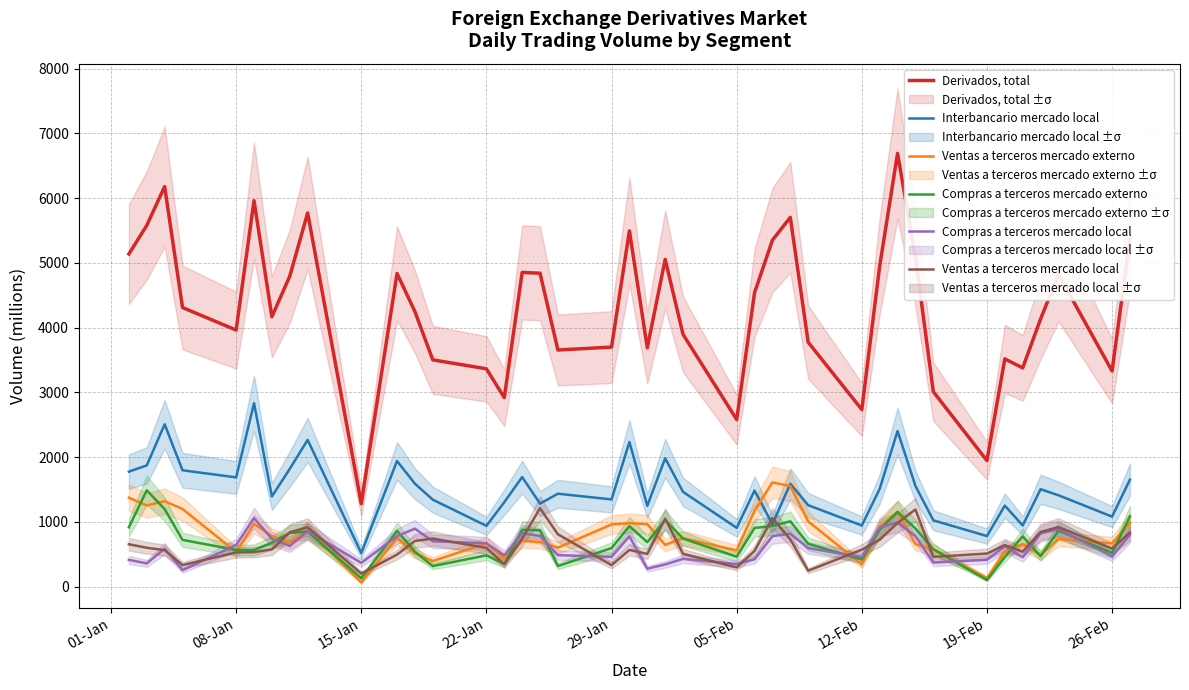

True or false: Derivados, total and Ventas a terceros mercado local intersect in this chart.

False